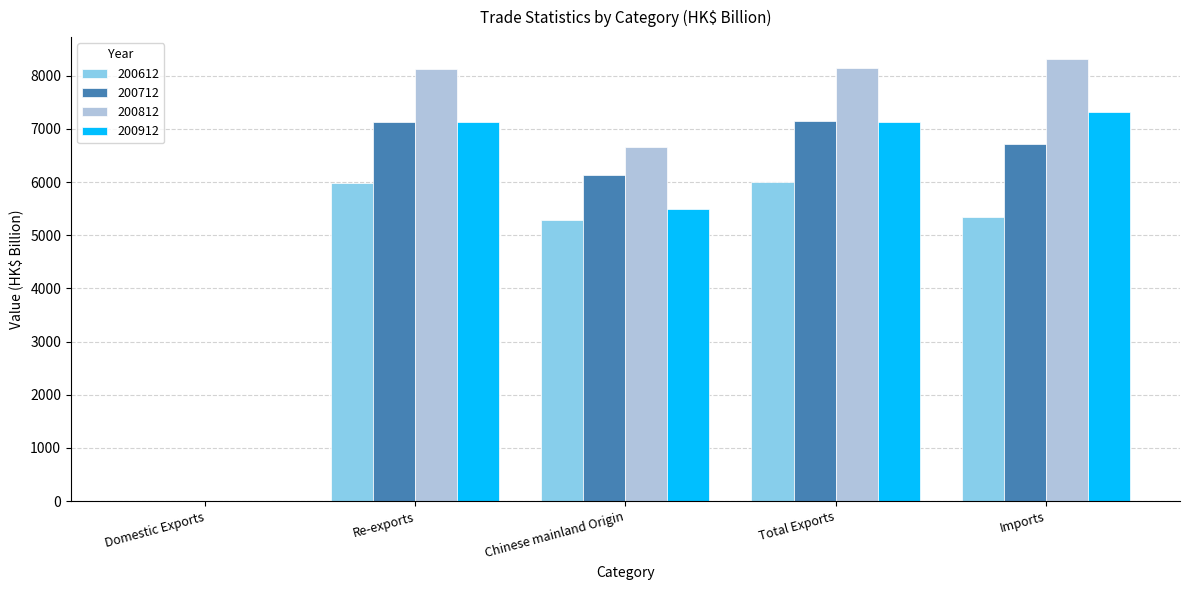

Which series changed the most between Total Exports and Imports?

200612